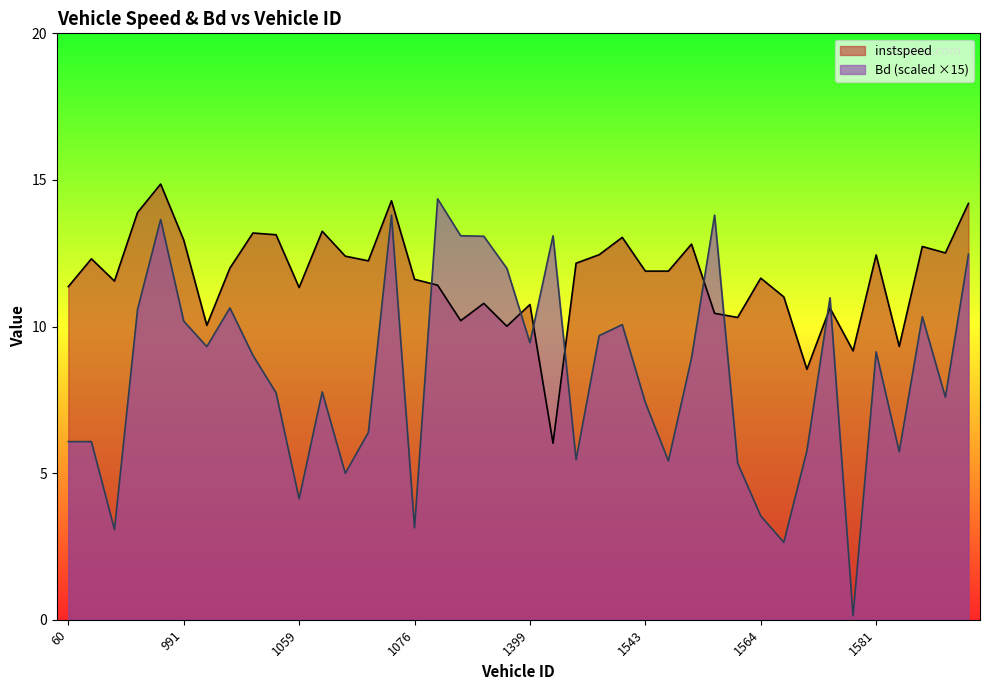

Which series changed the most between 1056 and 1076?

Bd